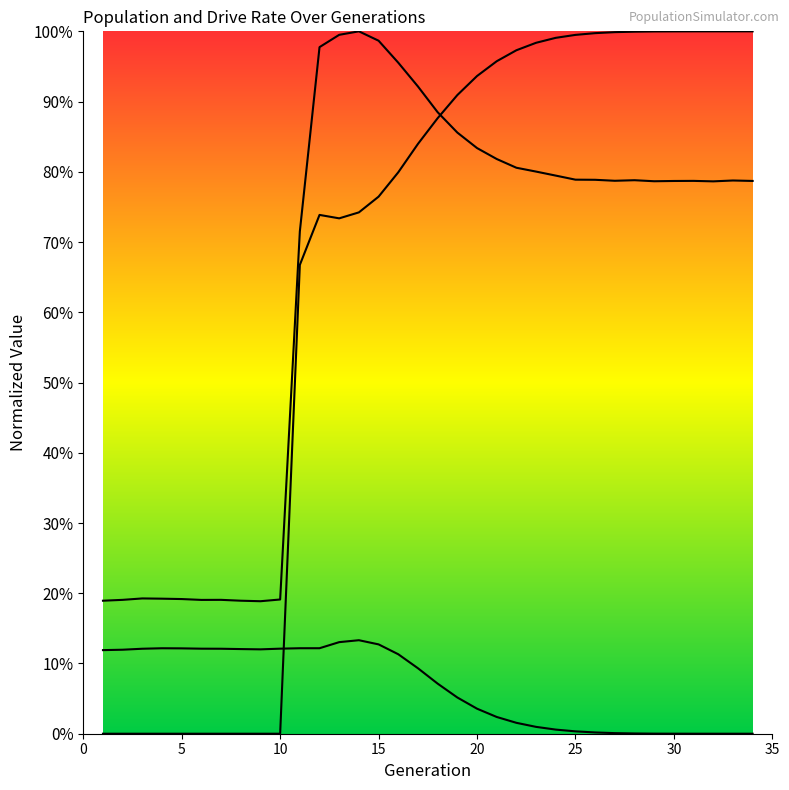

At which category is the sum across all series the highest?

15